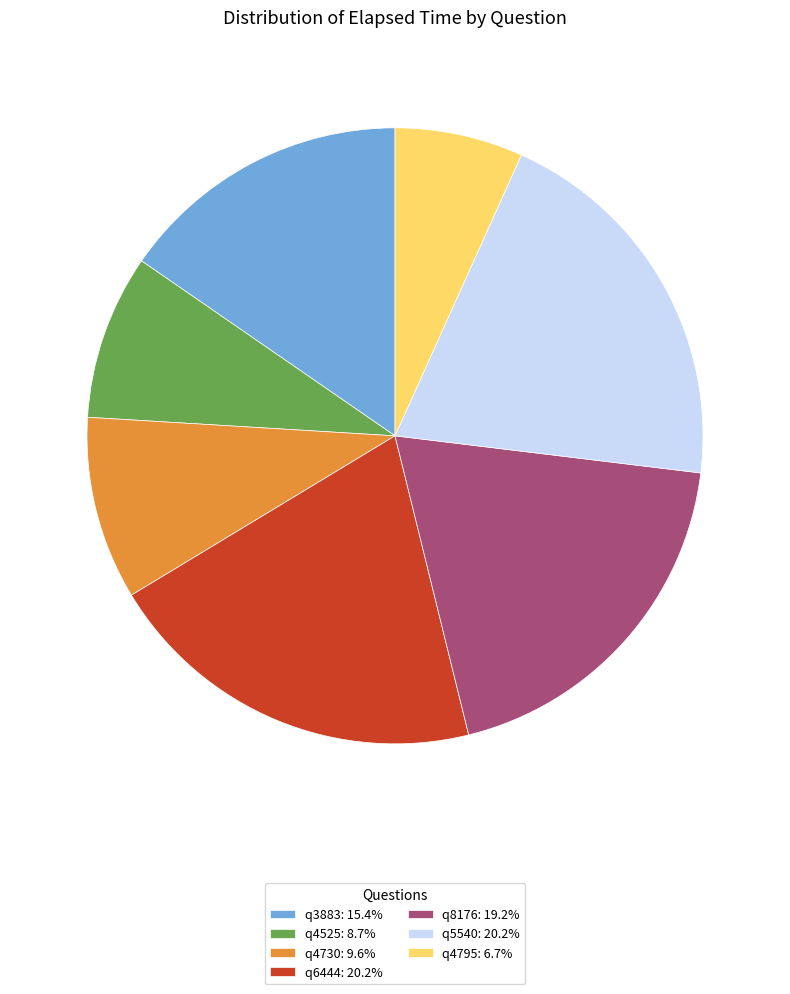

Approximately how many times larger is the value at q4525: 8.7% compared to q4795: 6.7%?

1.3